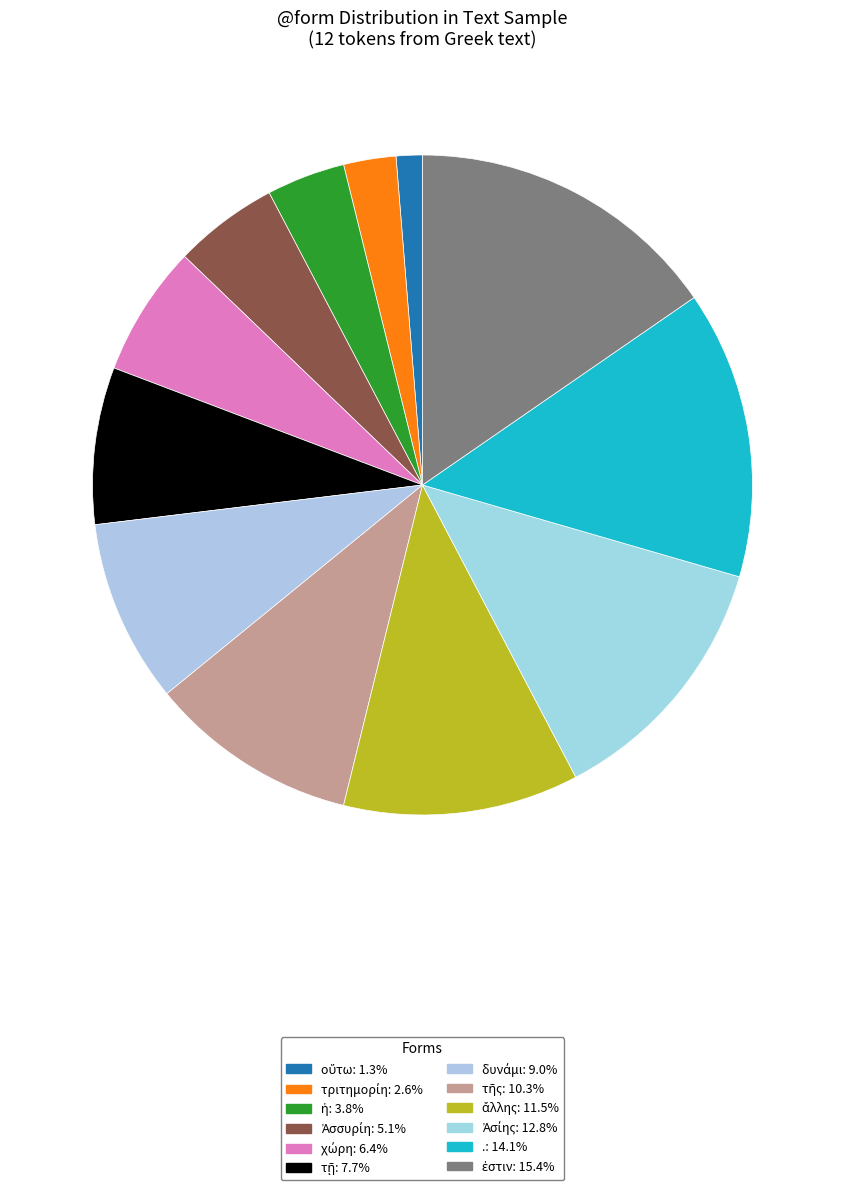

To the nearest percent, what is the average slice percentage?

8%